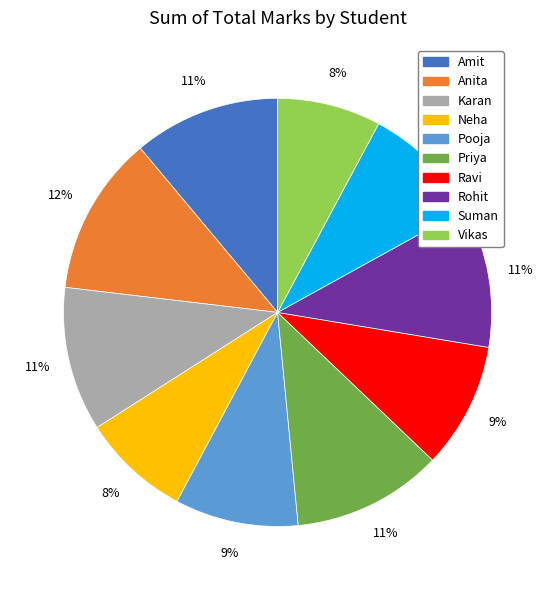

What is the ratio of the value at Anita to the value at Pooja?

1.3